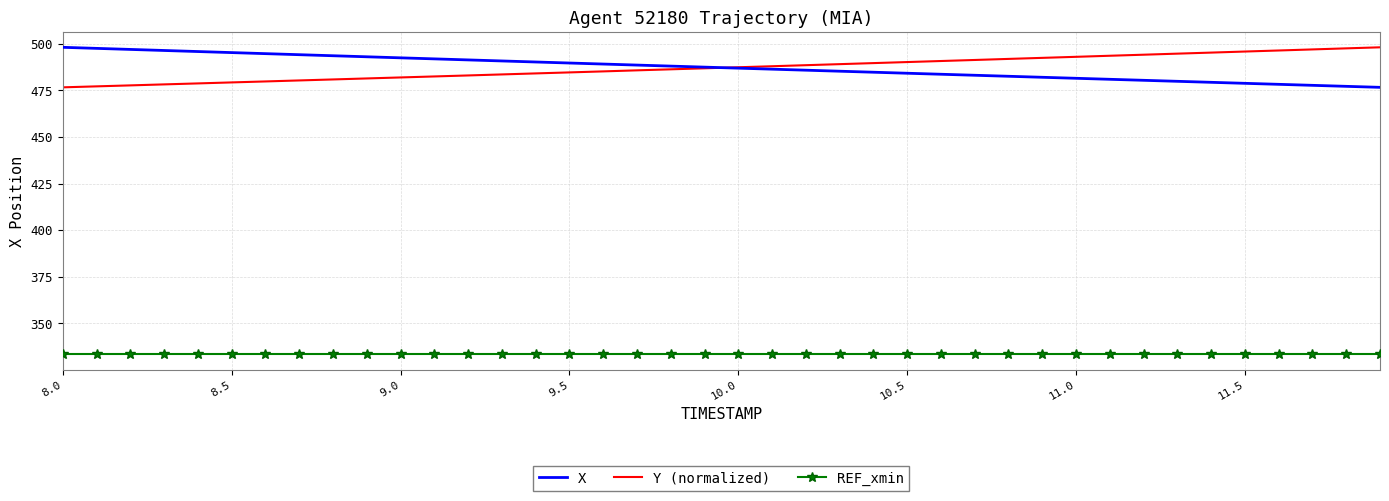

What are all the series names shown in the legend?

X, Y (normalized), REF_xmin